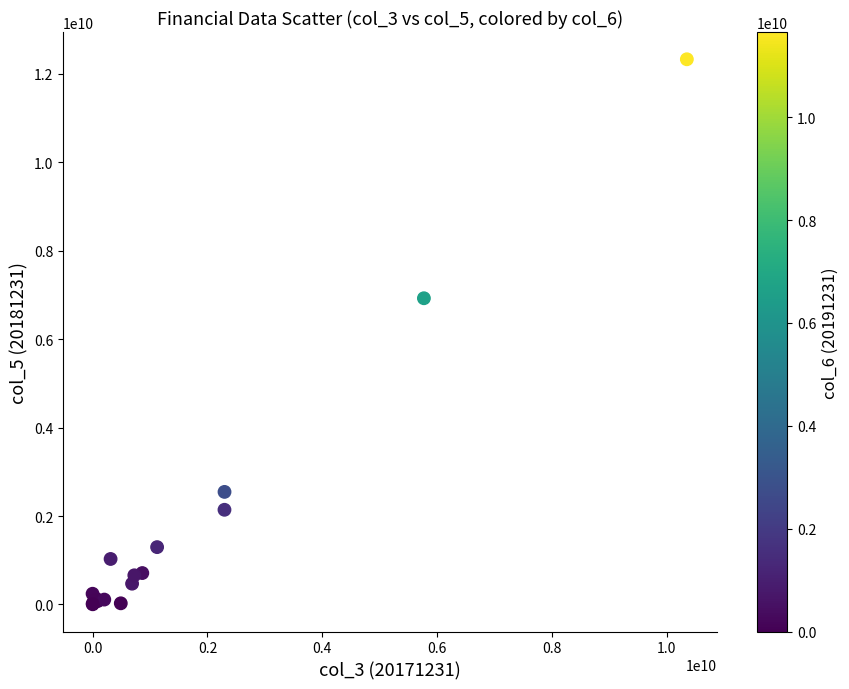

What Y value in the scatter plot is closest to 6164456420?

6922241747.9